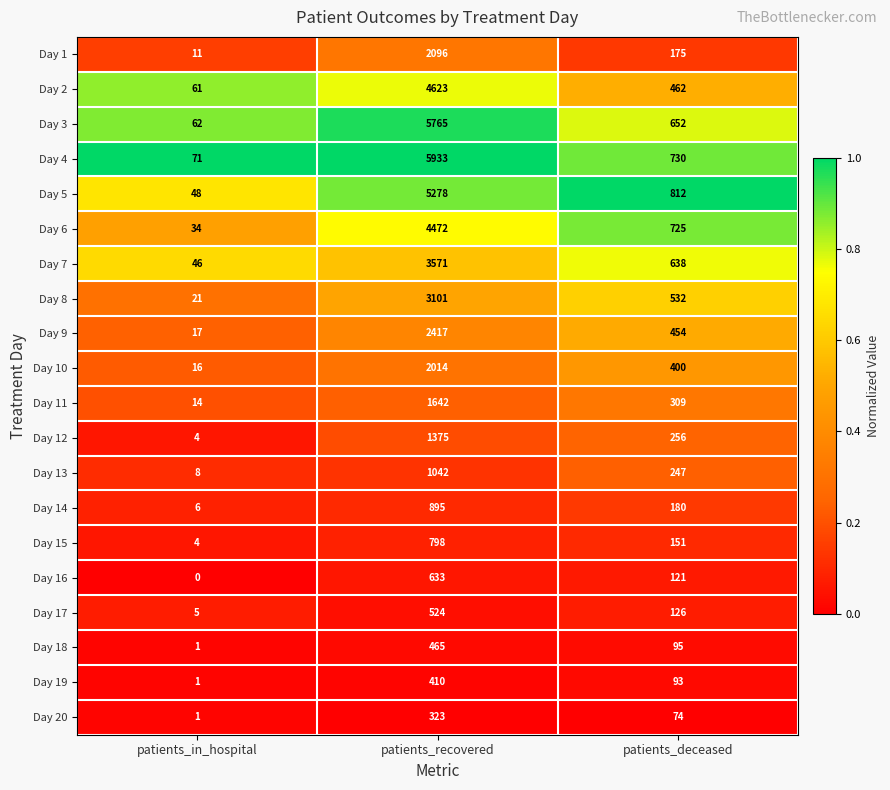

The Day 3 series shows 5765 at patients_recovered. True or false?

True